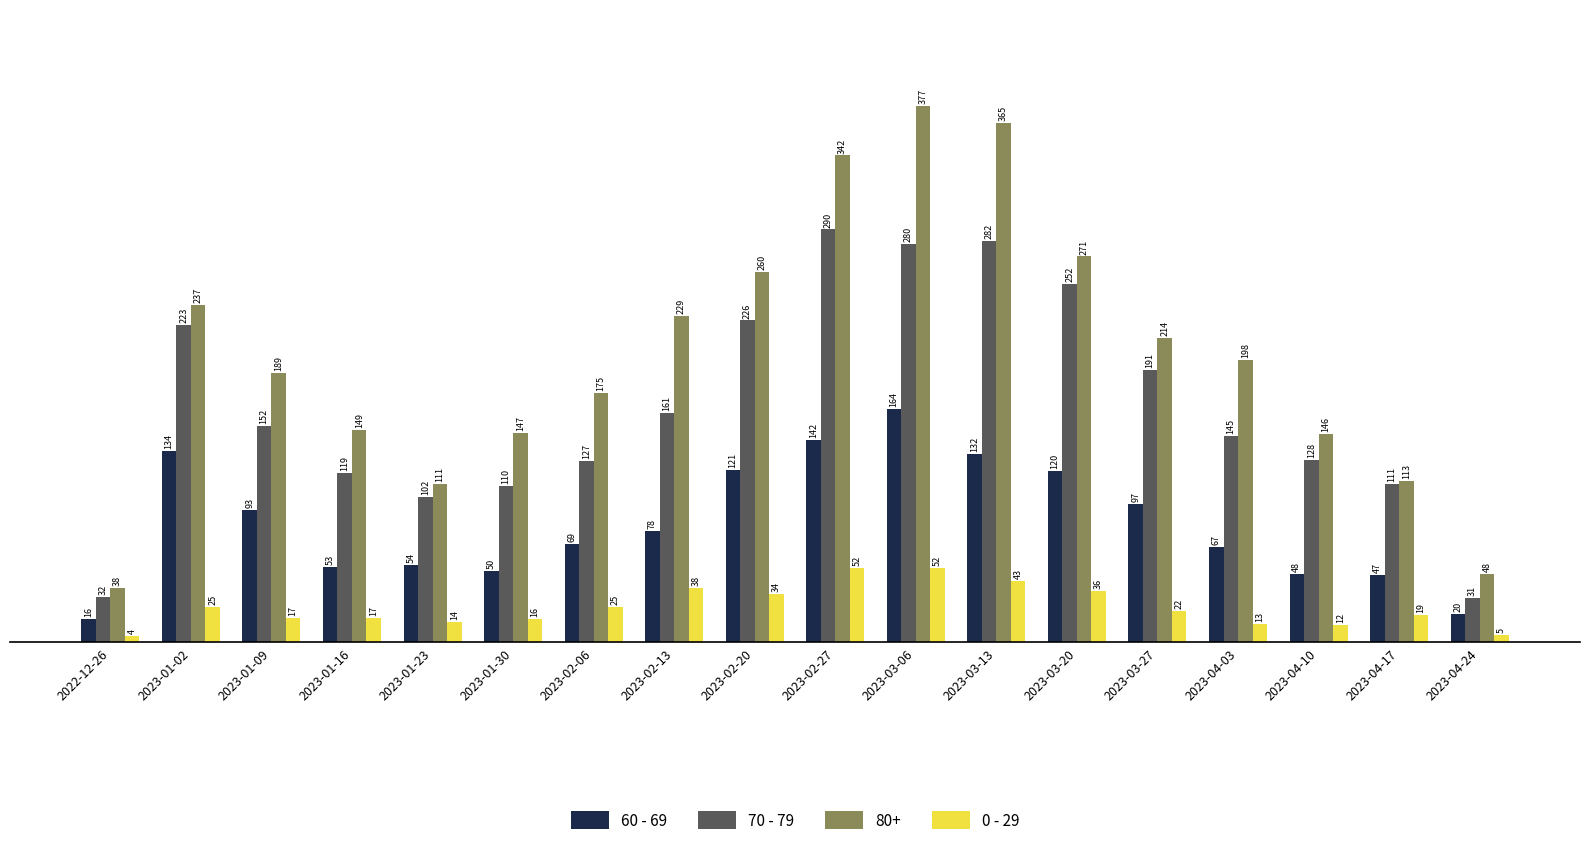

What value does the 60 - 69 series have at 2023-04-03, to the nearest 50?

50